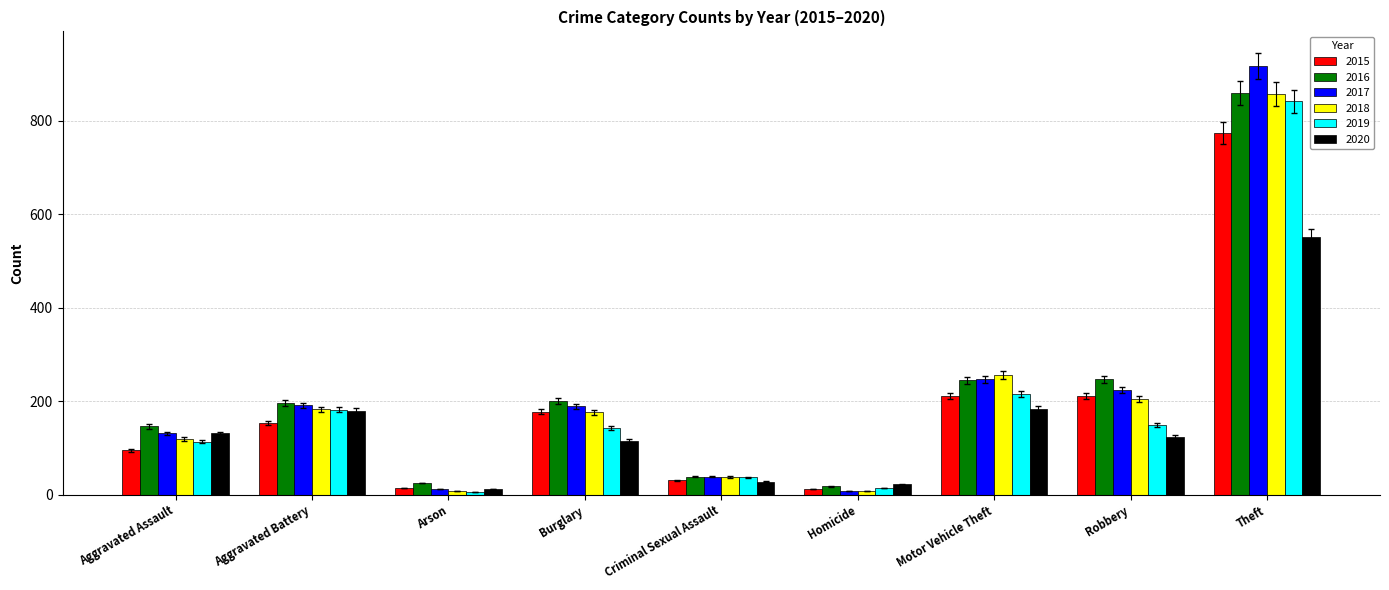

The value of 2020 at Criminal Sexual Assault is 28. True or false?

True